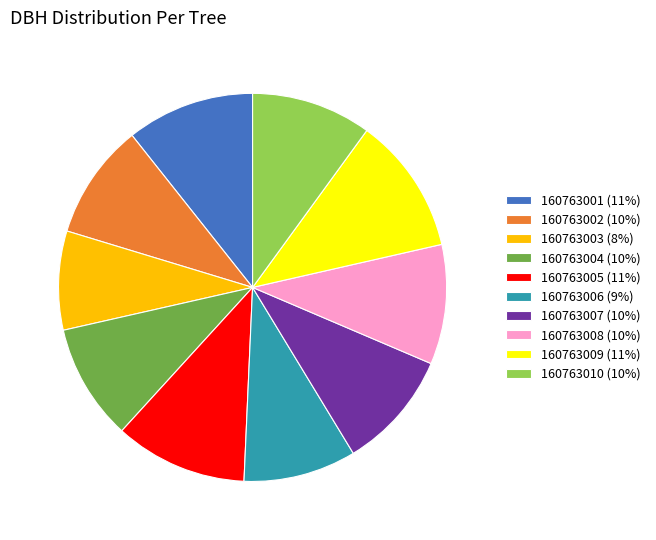

Is 160763003 the majority of the pie?

No